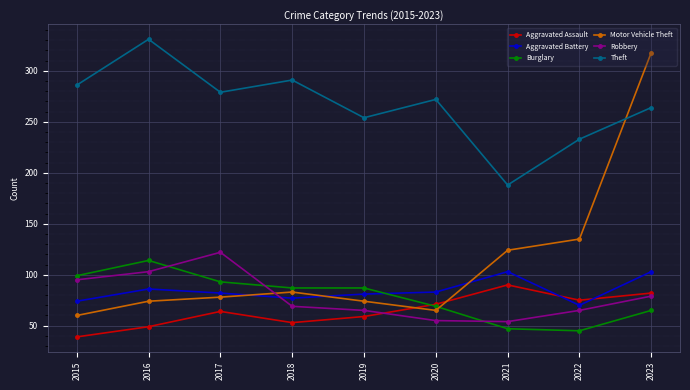

What is the value of the Motor Vehicle Theft point at the 5th from the left?

74